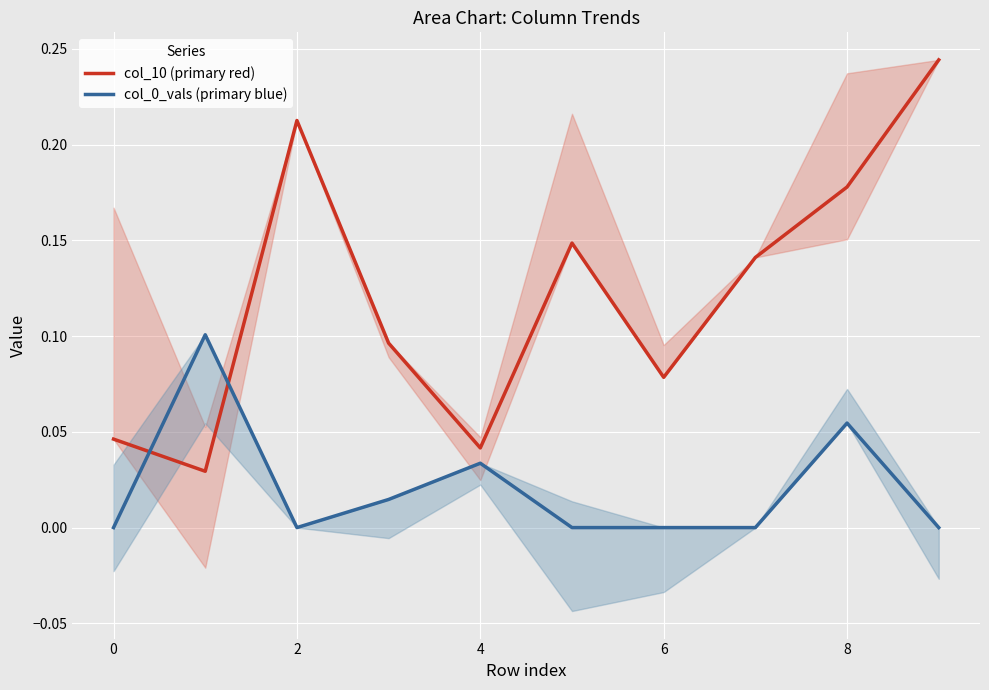

Which category has the highest value across all series?

9